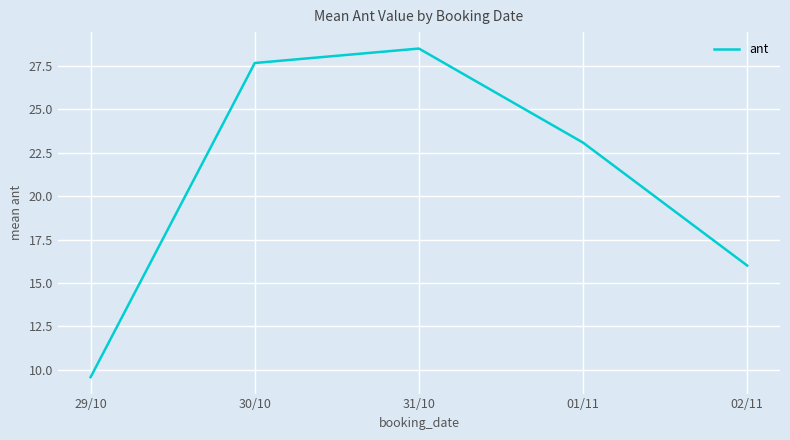

What position from the left is 30/10?

2